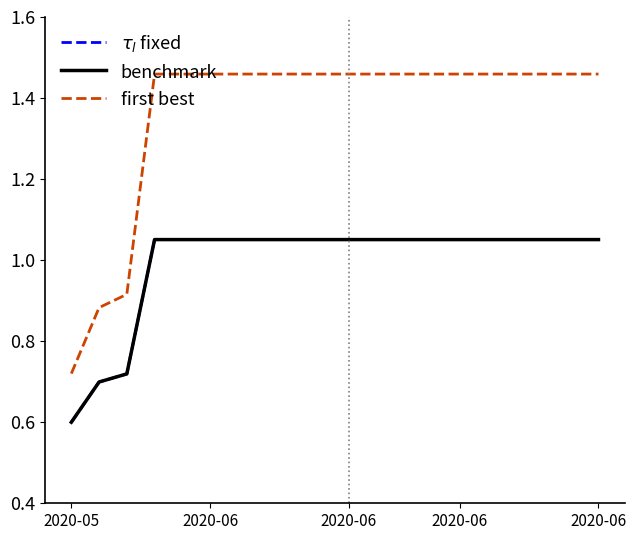

True or false: benchmark and first best cross at least once.

False